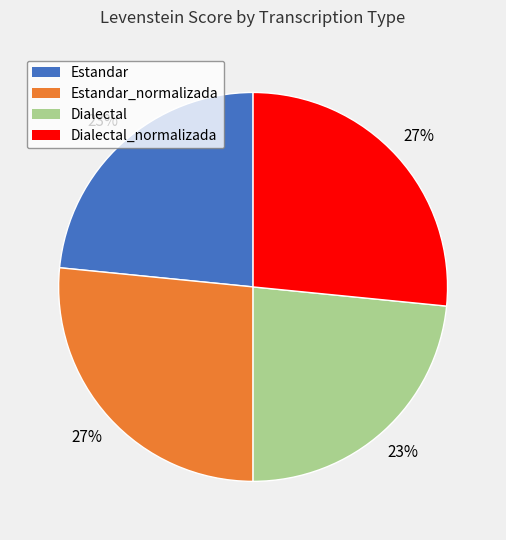

To the nearest percent, what is the average slice percentage?

25%